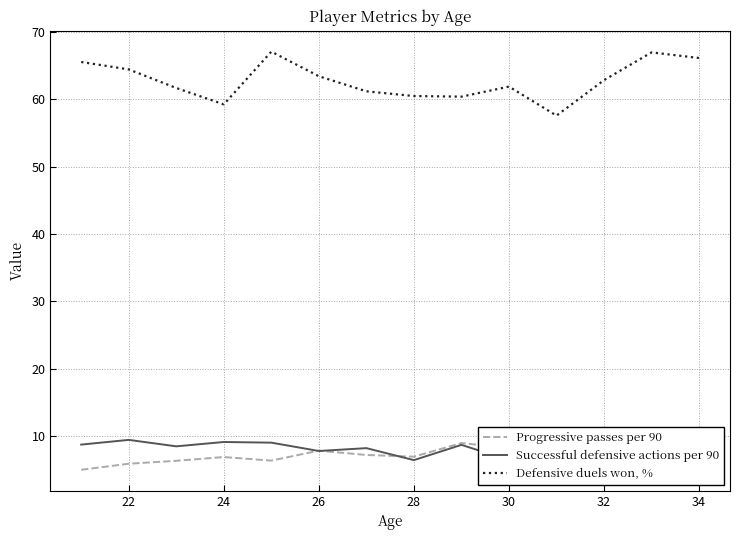

What is the minimum value for Progressive passes per 90?

5.0